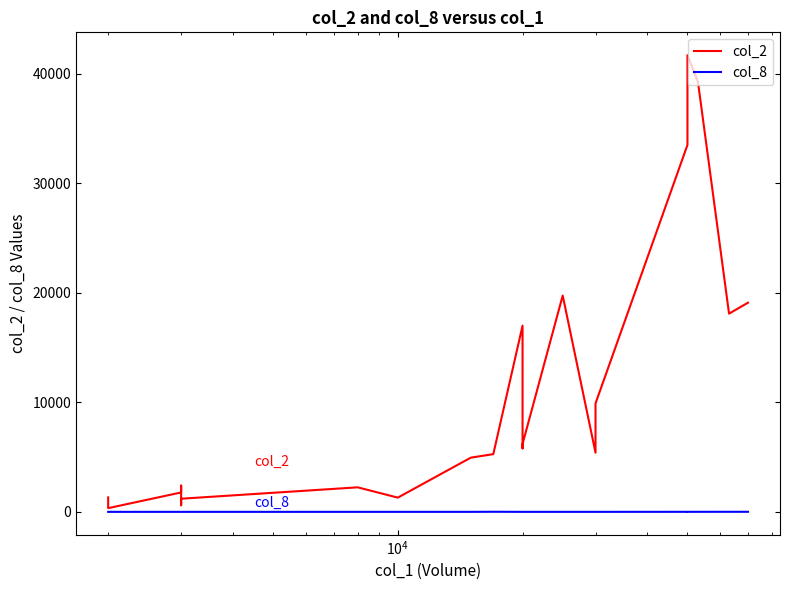

List the series in order of their peak value, lowest first.

col_8, col_2